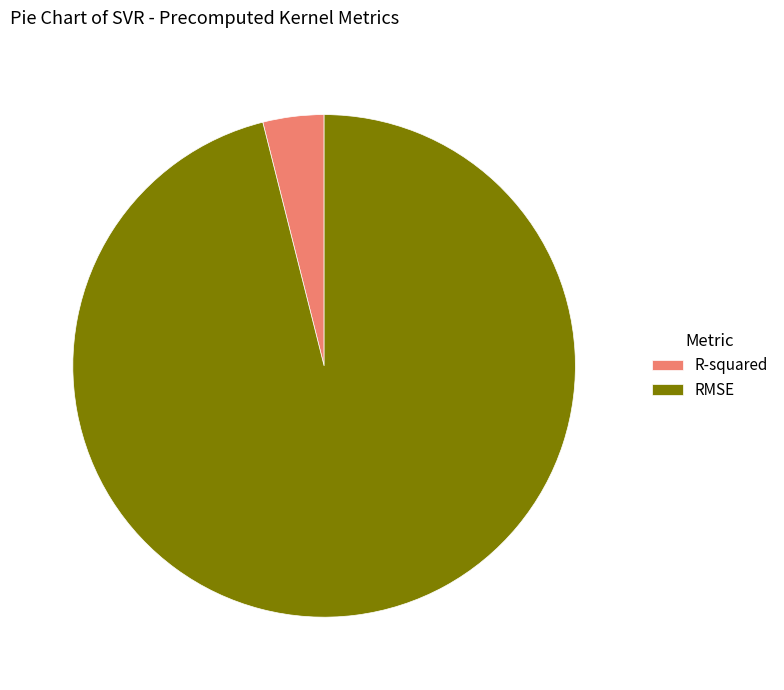

Count the number of slices in the pie.

2